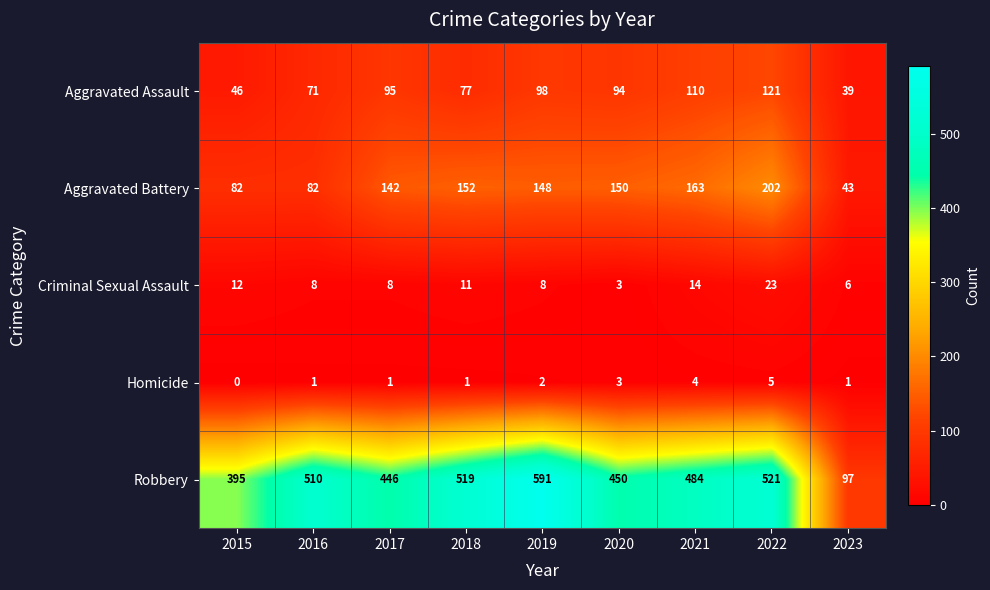

What is the difference between the Robbery values at 2023 and 2017?

349